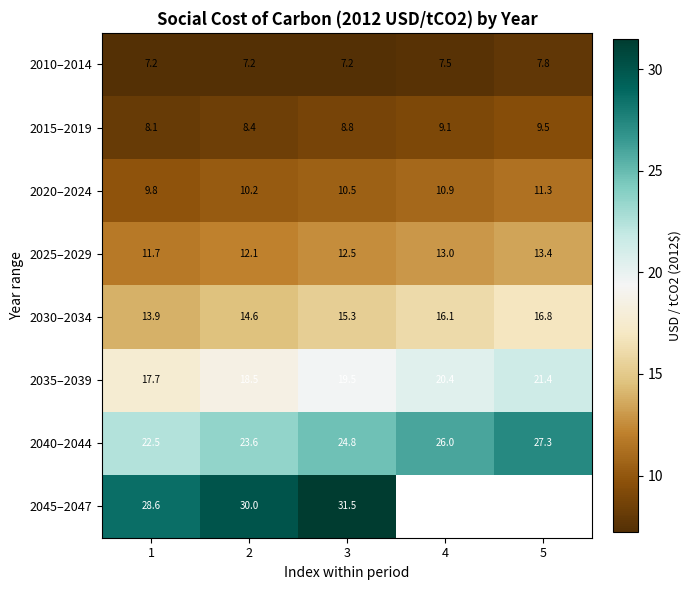

Rank the categories by 2040–2044 value from lowest to highest.

1, 2, 3, 4, 5